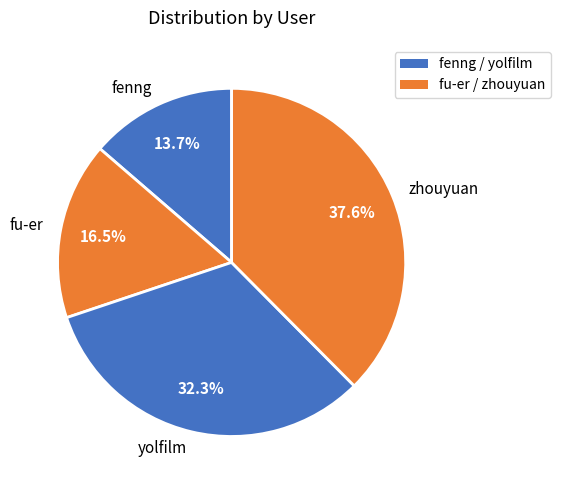

How many segments does this pie chart have?

4